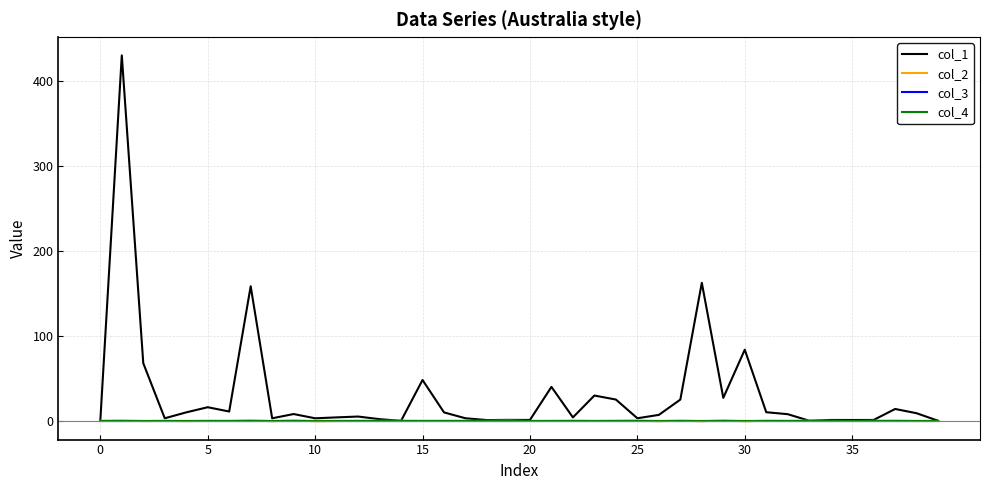

True or false: col_1 has more than 1 points higher than both neighbors.

True